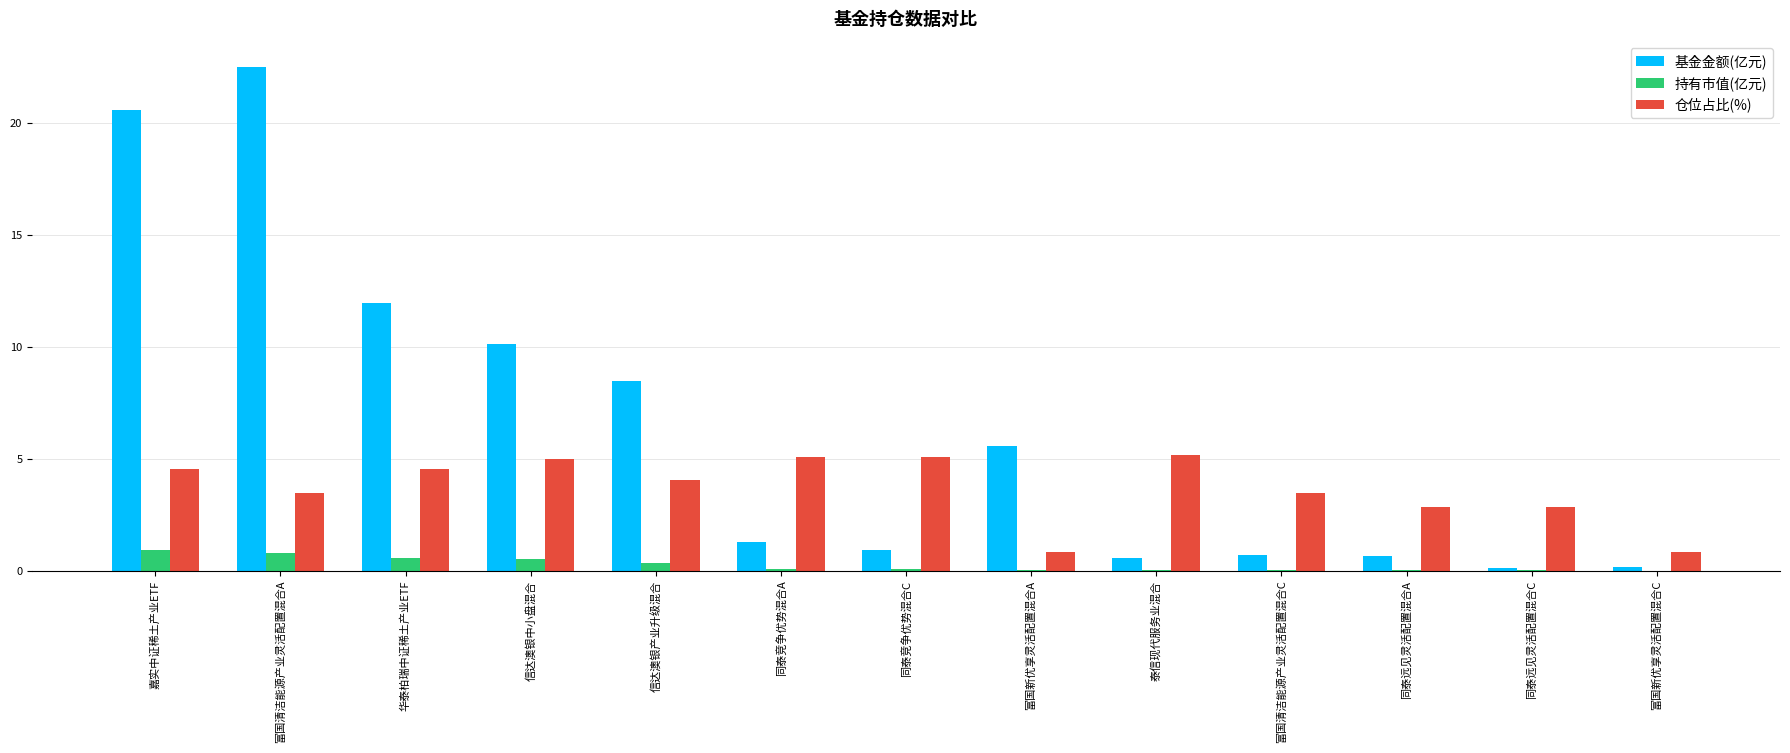

What is the spread (max minus min) of values at 富国新优享灵活配置混合C?

0.8